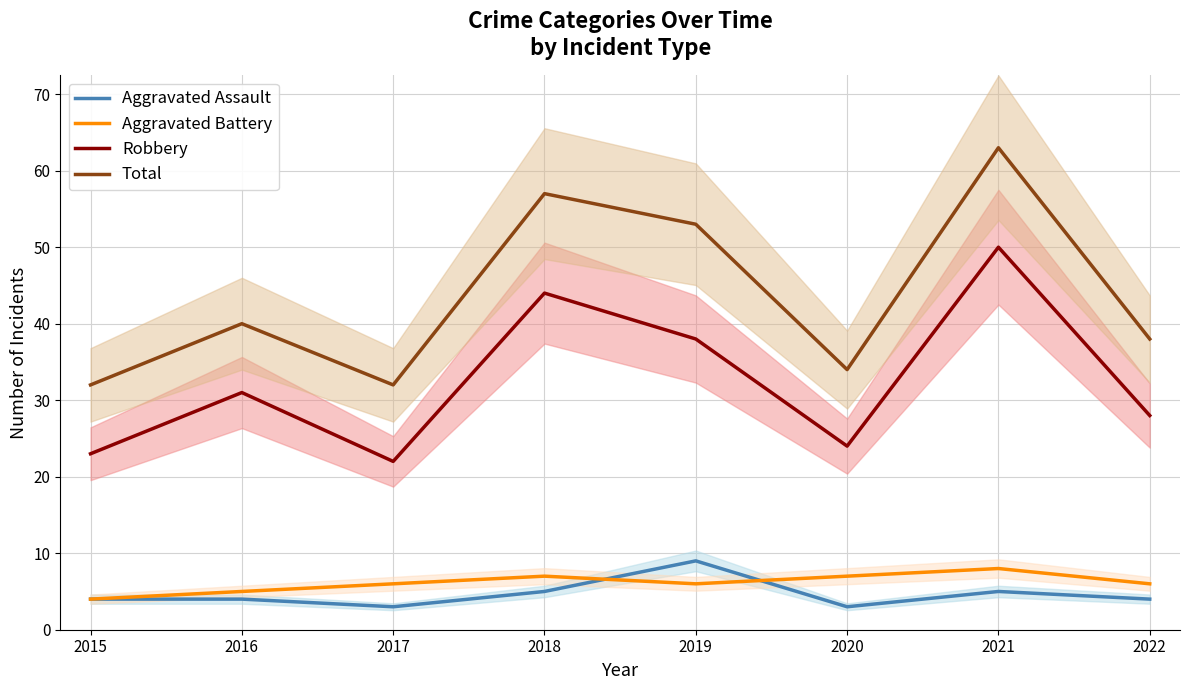

How many categories are shown in the chart?

8